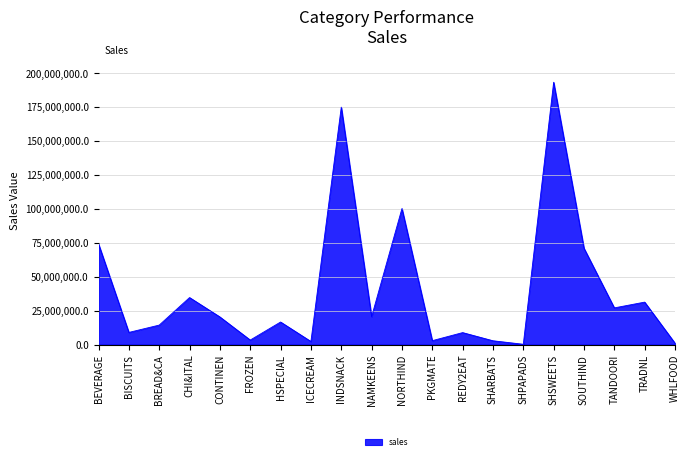

The value at INDSNACK is 174866183. True or false?

True